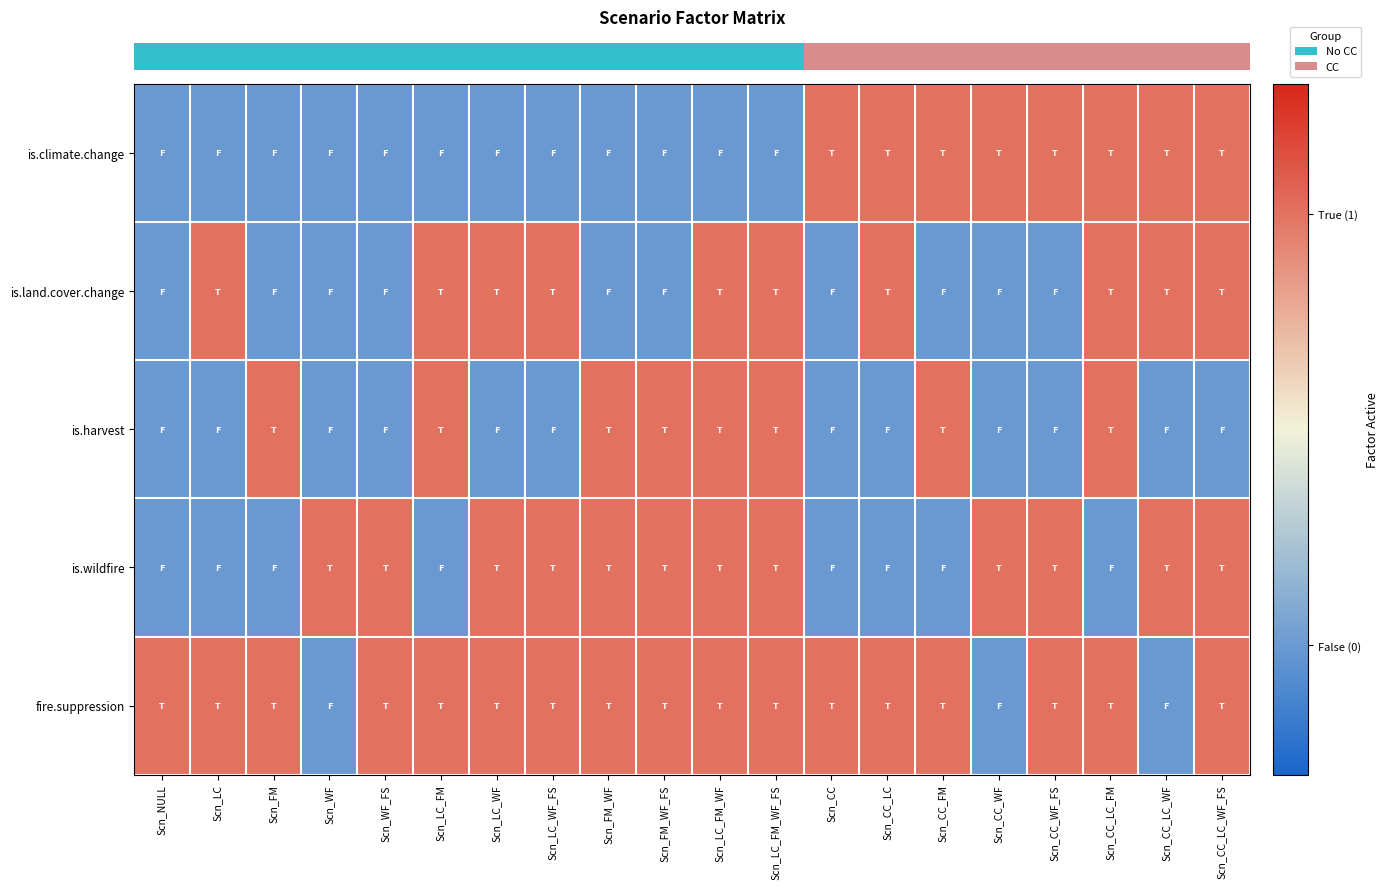

Between Scn_NULL and Scn_WF_FS, which is larger?

Scn_NULL